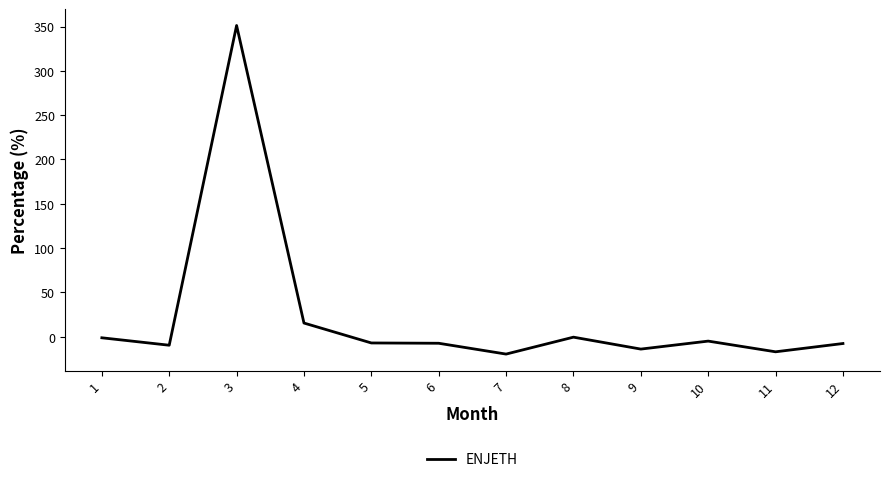

How many series are shown in this chart?

1